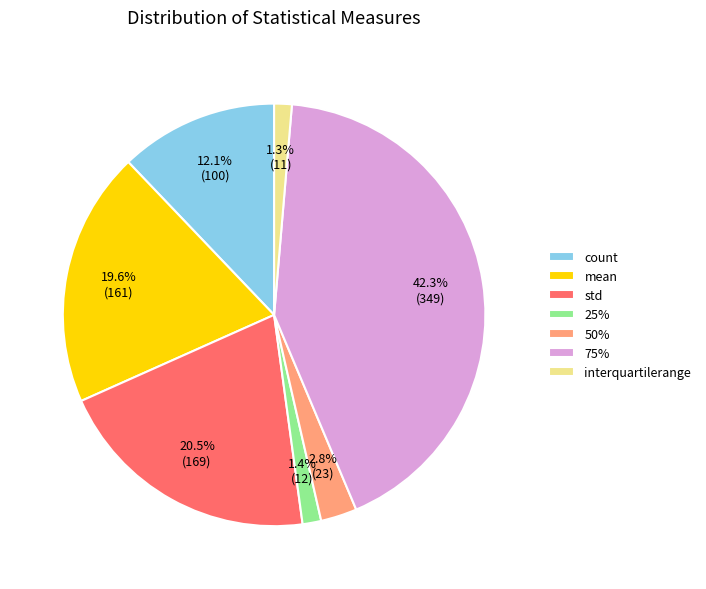

Does mean account for over 50% of the chart?

No